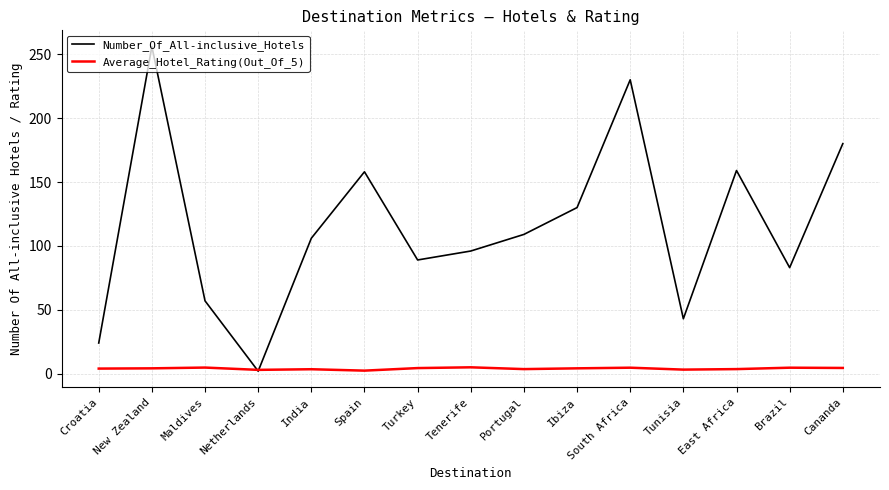

Count the number of data series in this chart.

2